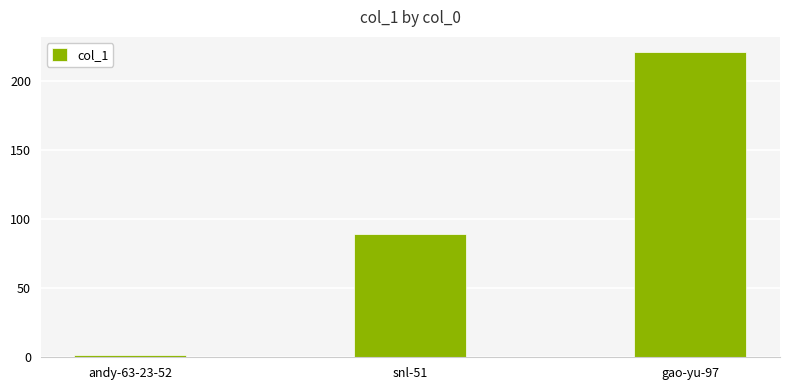

How many series are shown in this chart?

1